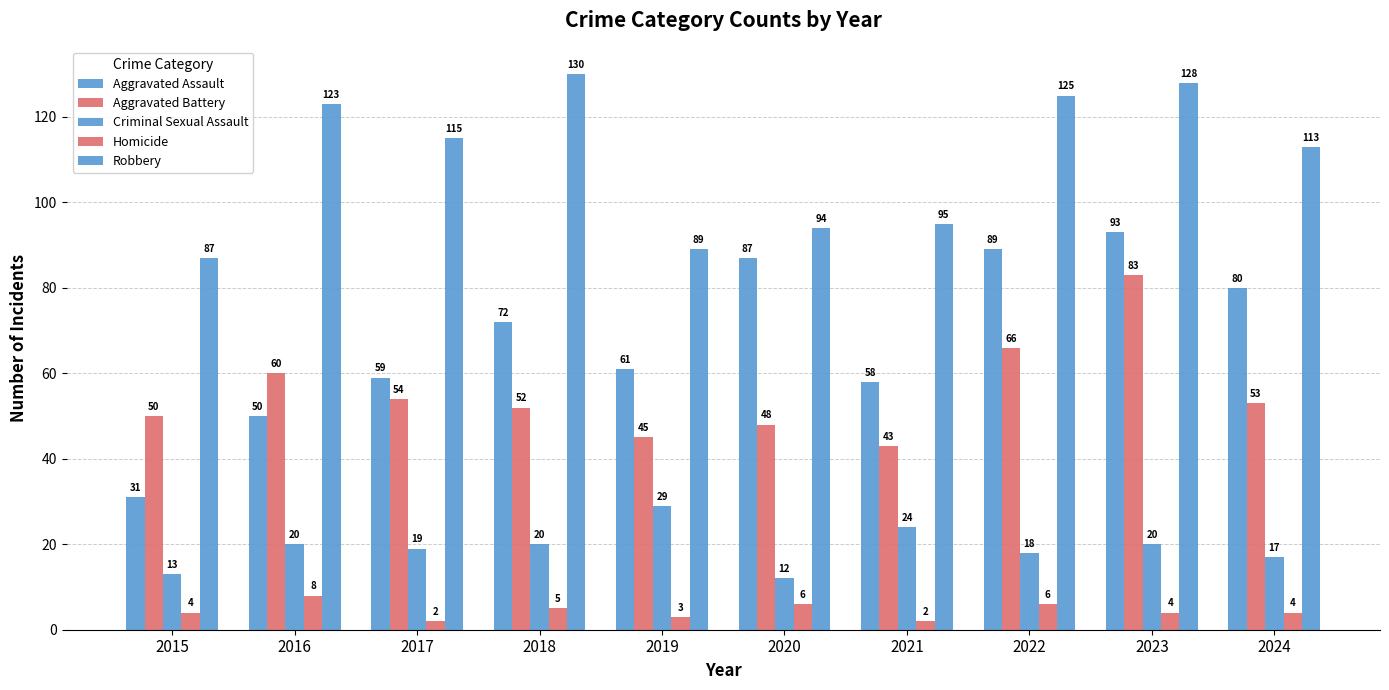

Where is Criminal Sexual Assault nearest to the value 20?

2016